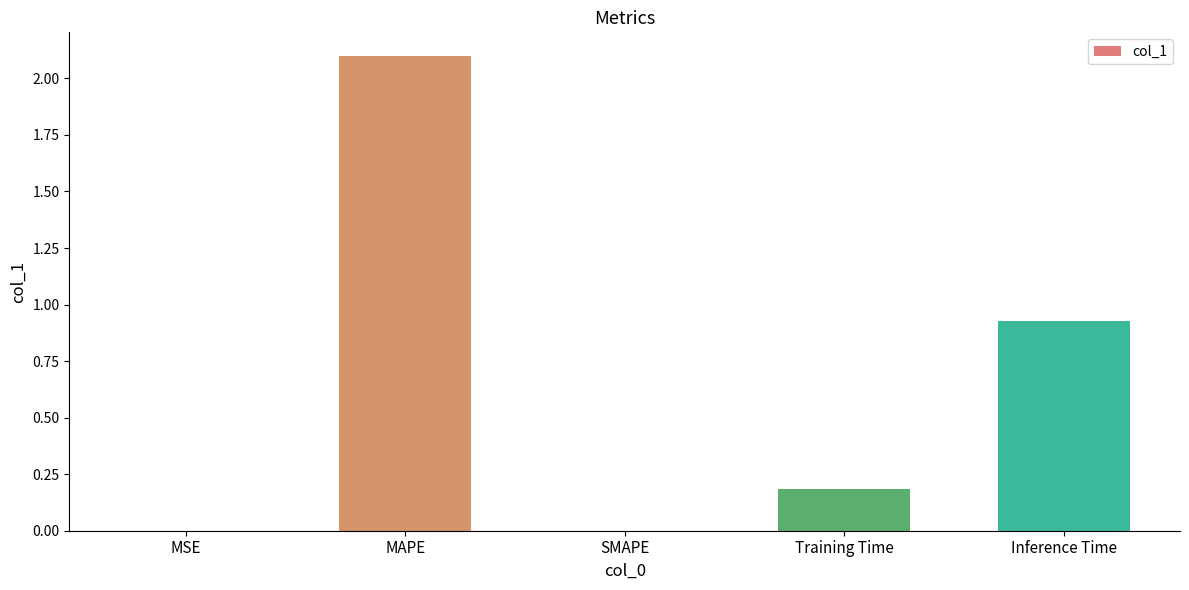

True or false: the data shows 0.0 at SMAPE.

True